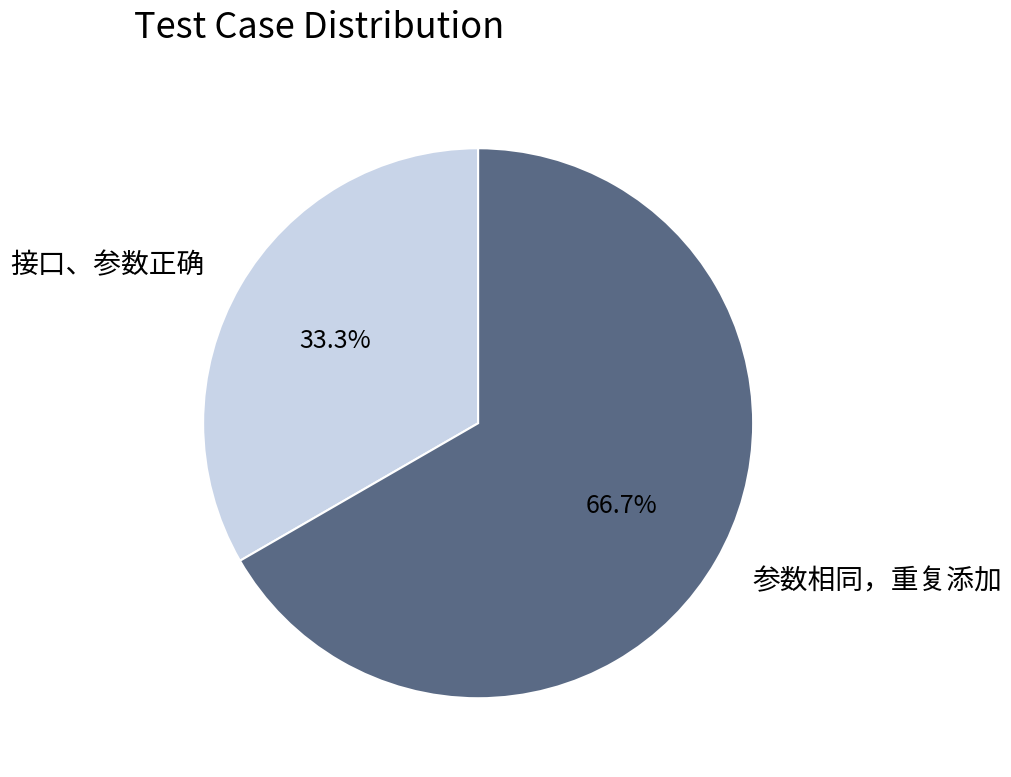

True or false: 接口、参数正确 accounts for 33% of the total.

True